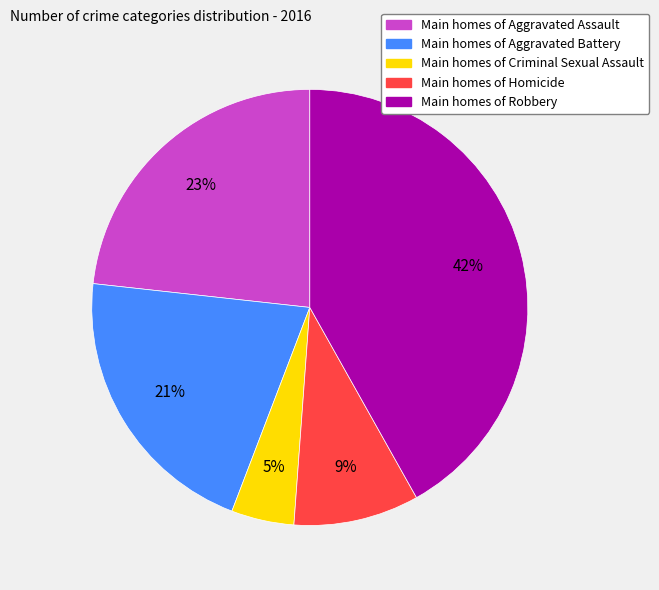

What is the smallest slice in the pie chart?

Main homes of Criminal Sexual Assault